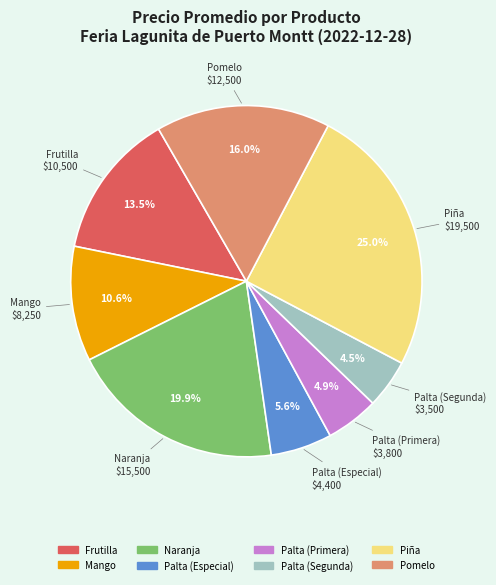

To the nearest percent, what is the difference between the Pomelo and Piña slice percentages?

9%